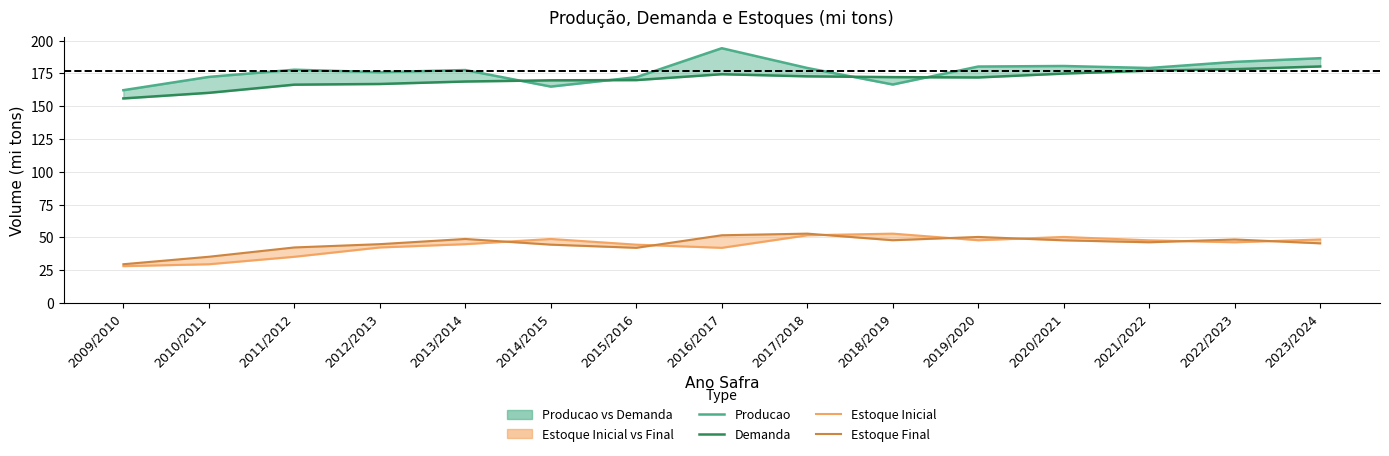

Which category has the highest value in the Demanda series?

2023/2024